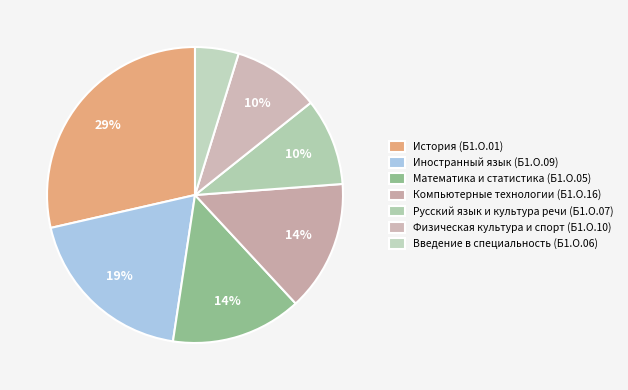

Count the number of slices in the pie.

7